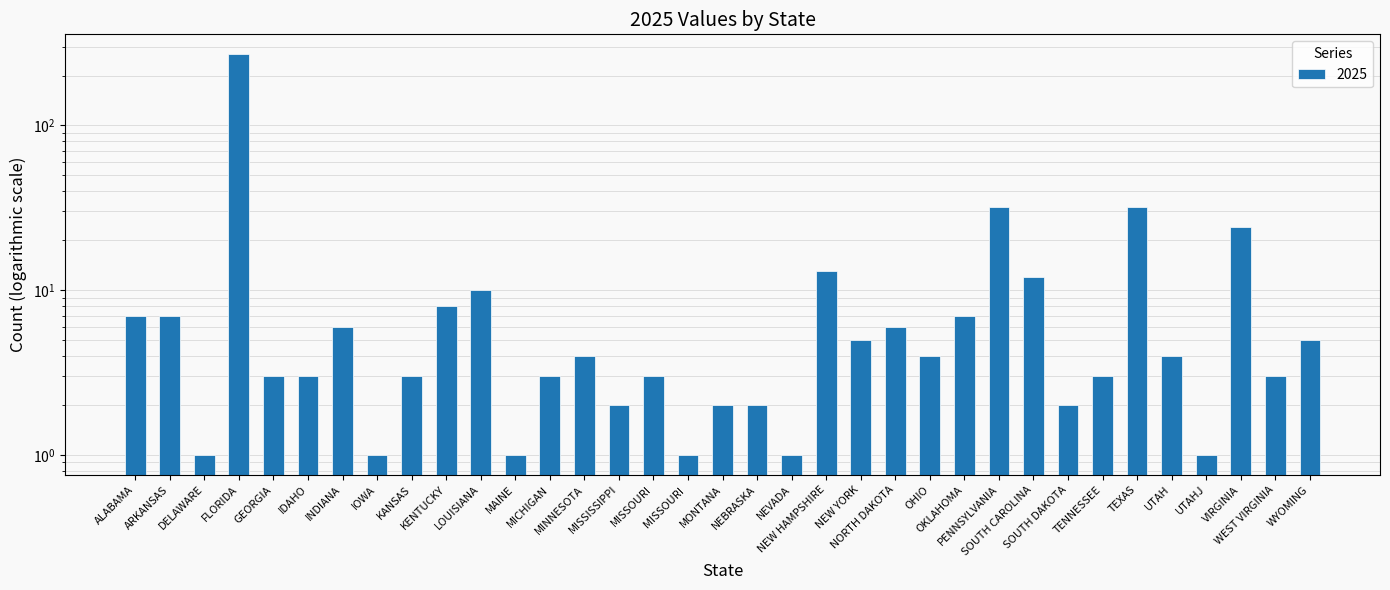

True or false: the data shows 3 at KANSAS.

True